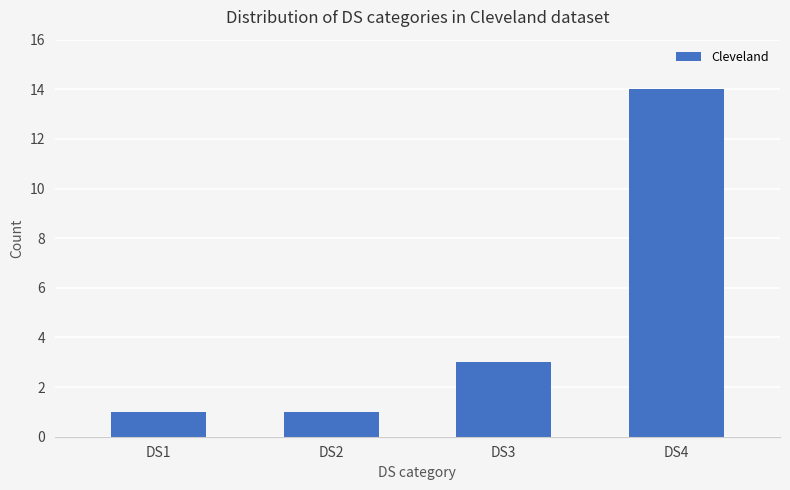

How many data points are less than 3?

2